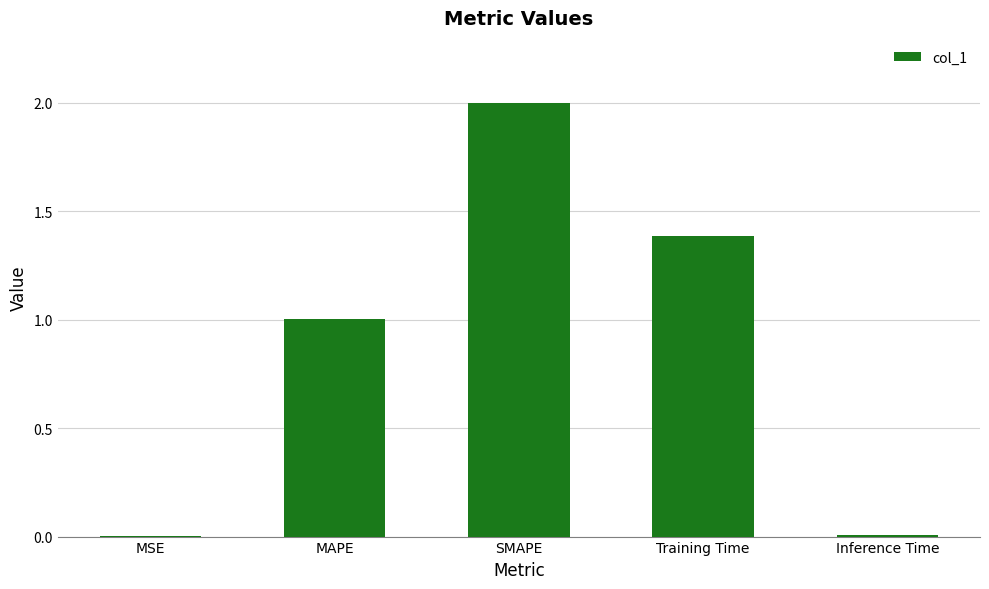

Which has a higher value, Training Time or Inference Time?

Training Time